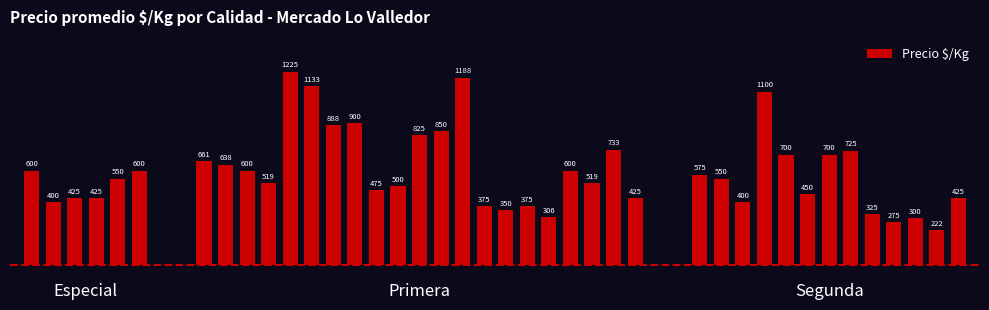

What is the difference between the second highest and second lowest values?

913